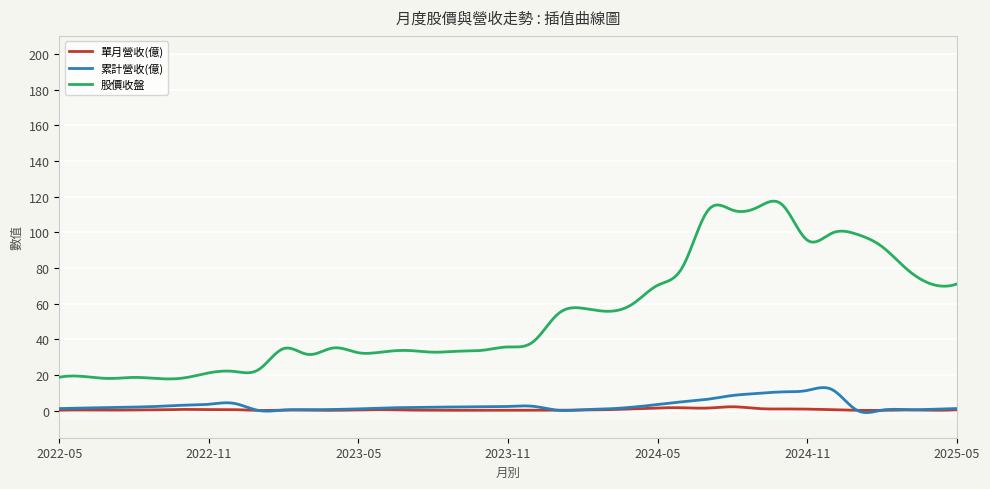

Is it true that 累計營收(億) equals 0.9 at 2024-03?

True